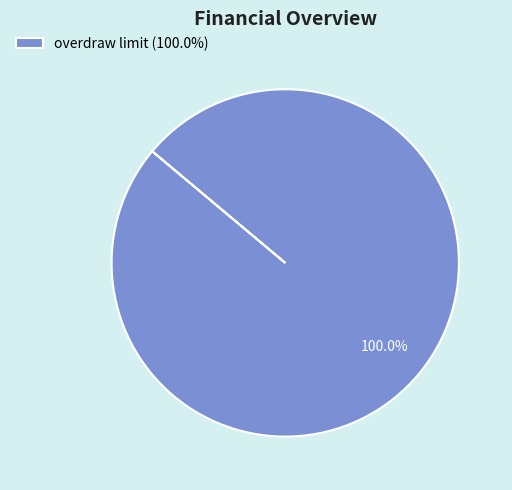

How many slices are in this pie chart?

1